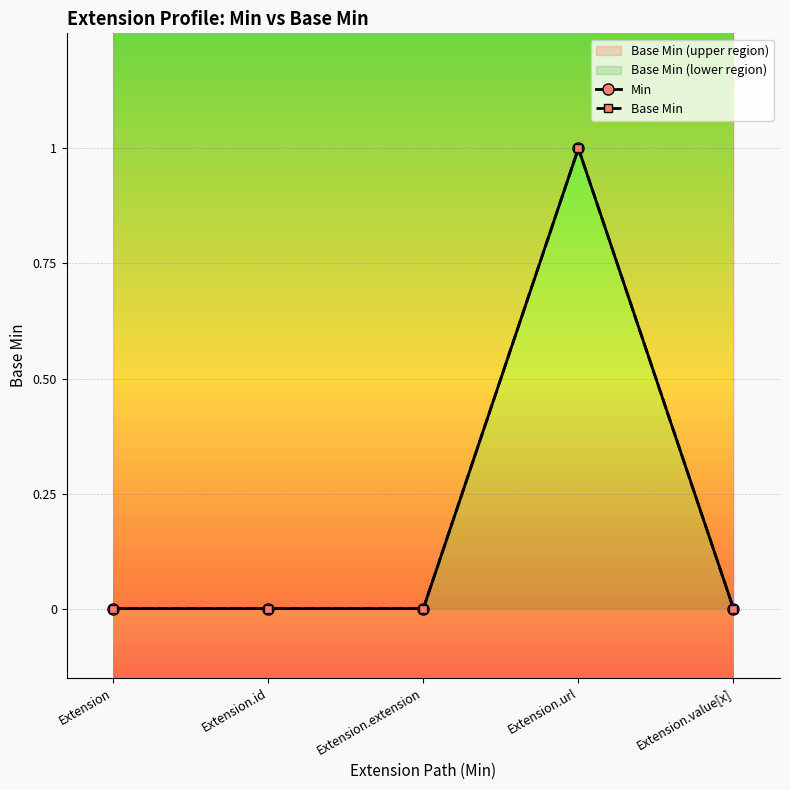

Which has a higher value, Extension.value[x] or Extension.extension?

Extension.value[x]